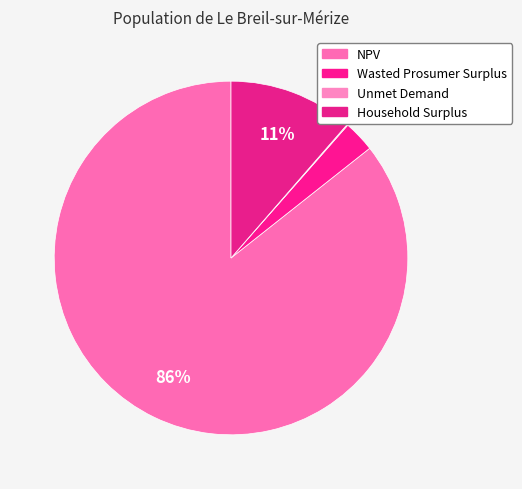

What percentage is the Wasted Prosumer Surplus slice, to the nearest percent?

3%